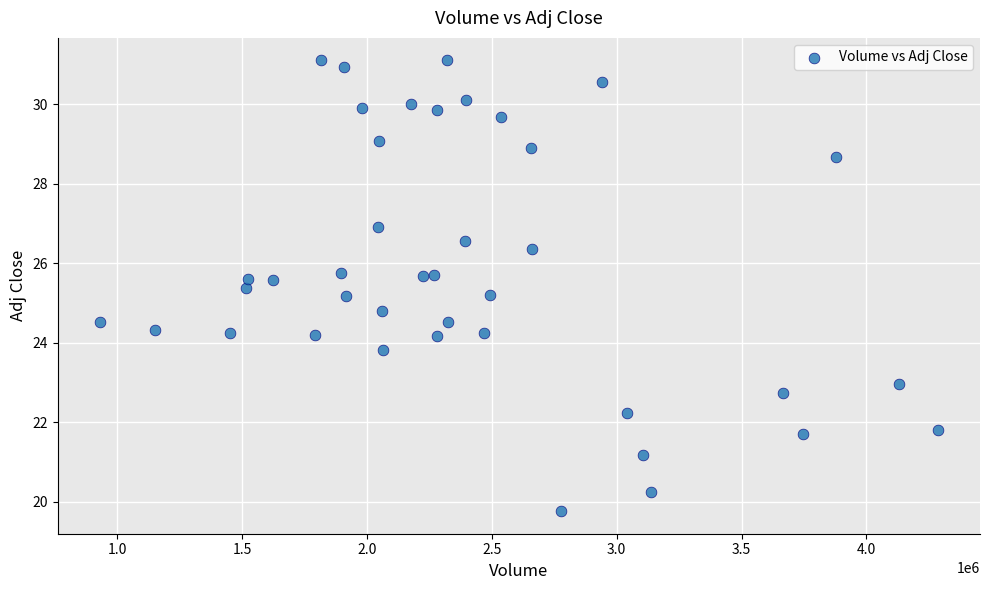

What is the range of Y values (max minus min)?

11.4